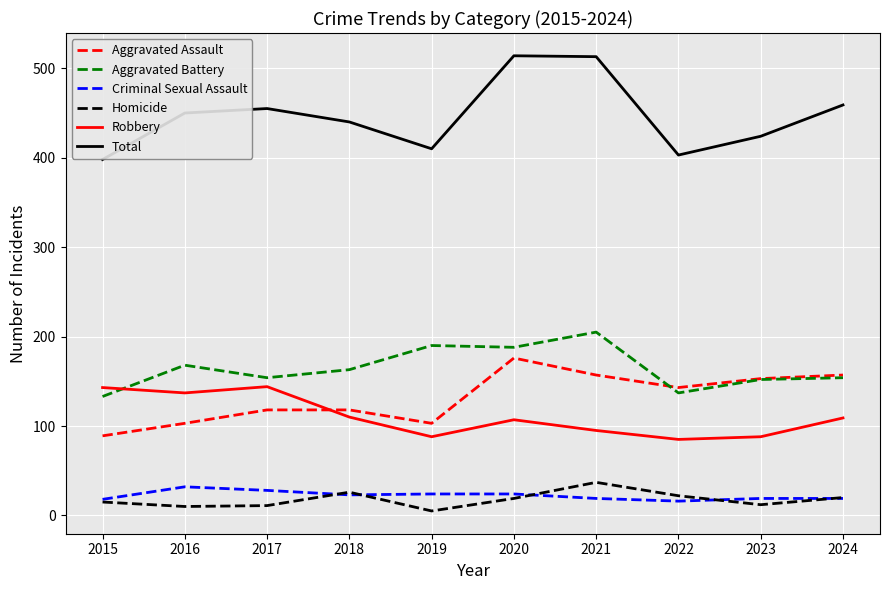

What are all the series names shown in the legend?

Aggravated Assault, Aggravated Battery, Criminal Sexual Assault, Homicide, Robbery, Total